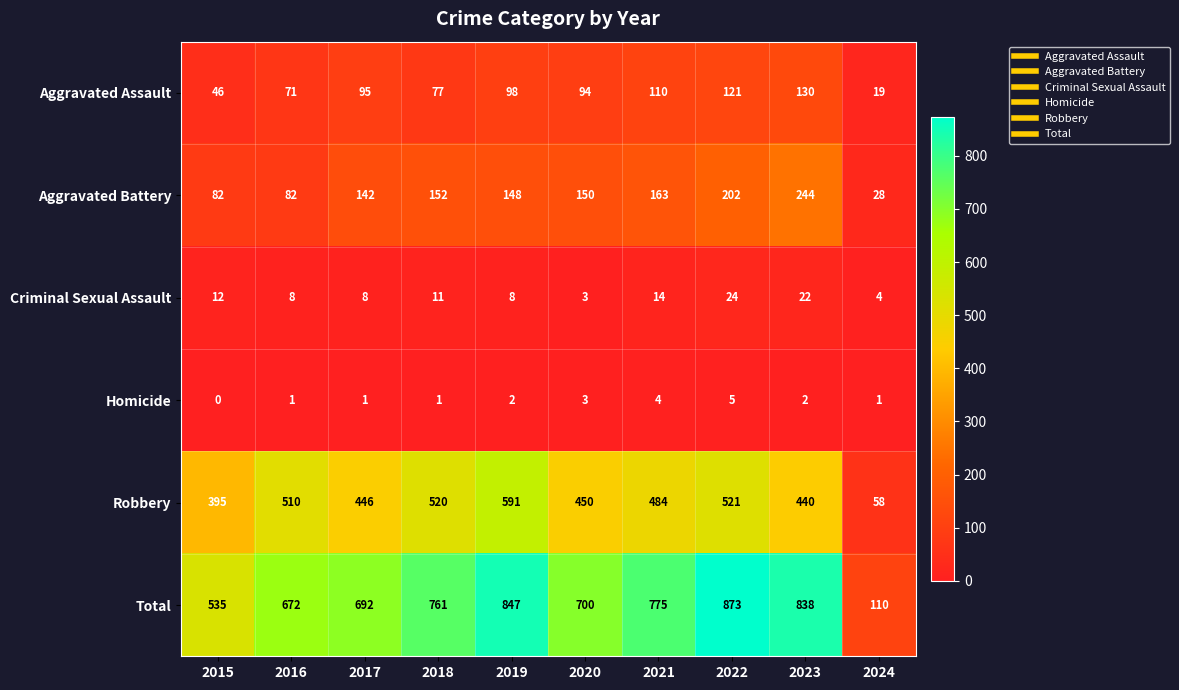

The Total series shows 388 at 2022. True or false?

False